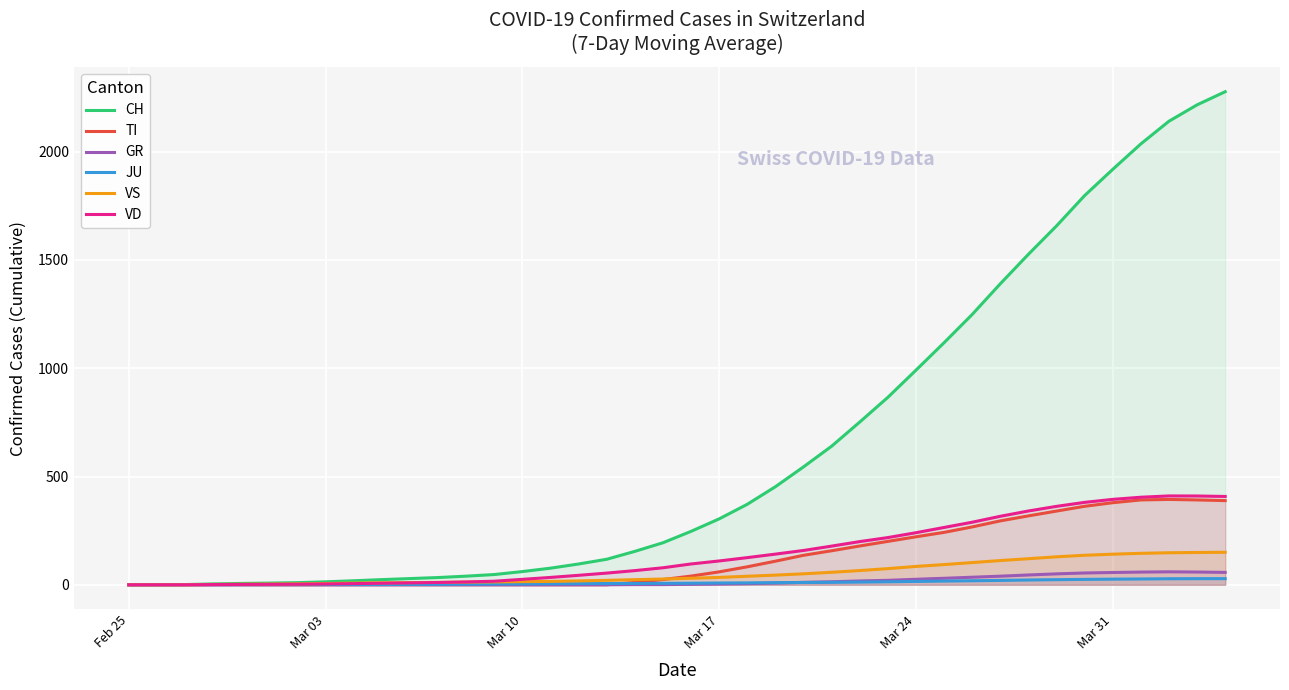

Reading left to right, transcribe all the data shown in this chart.

CH: 0.0	0.5	1.0	4.0	6.2	7.8	9.9	13.7	18.6	23.9	28.7	33.4	39.9	47.3	61.0	76.7	96.0	117.9	154.3	194.0	246.7	304.3	371.7	452.7	544.4	639.9	751.4	865.4	990.9	1117.7	1248.1	1389.9	1526.0	1657.1	1797.3	1918.3	2035.9	2140.6	2216.1	2276.9
TI: 0.0	0.0	0.0	0.0	0.0	0.0	0.0	0.0	0.0	0.0	0.0	0.0	0.0	0.0	0.0	0.0	0.0	0.0	11.0	24.1	40.1	59.7	83.0	109.0	136.1	157.1	179.1	200.4	221.6	242.0	267.1	295.1	318.1	340.4	362.4	379.0	391.9	394.1	391.9	388.7
GR: 0.0	0.0	0.0	0.0	0.0	0.0	0.0	0.0	0.0	0.0	0.0	0.0	0.0	0.0	0.0	0.0	0.0	0.0	0.9	0.9	2.1	3.4	5.3	7.9	11.3	13.9	17.7	20.6	25.4	30.0	34.9	39.7	45.3	50.4	54.6	56.7	58.7	59.9	58.9	57.3
JU: 0.0	0.0	0.3	0.5	0.6	0.7	0.7	0.9	1.0	1.1	1.7	2.3	2.9	3.4	4.0	4.7	5.3	5.7	6.1	6.7	7.3	8.1	8.9	9.7	10.6	11.3	12.6	13.9	15.4	17.1	18.6	20.1	22.1	23.6	25.0	26.0	26.9	27.9	28.3	28.3
VS: 0.0	0.0	0.0	1.5	2.4	3.2	4.1	5.9	7.7	9.3	10.1	11.0	12.3	13.3	14.4	15.6	18.0	20.6	23.7	26.6	30.1	34.0	39.4	44.6	50.7	57.7	65.7	74.6	84.7	93.3	102.6	111.9	120.4	129.1	136.3	141.3	145.3	147.9	149.1	150.1
VD: 0.0	0.0	0.0	1.0	1.6	2.0	2.6	3.7	5.3	7.3	8.9	10.6	13.1	16.4	25.1	34.0	43.7	54.0	65.4	78.6	96.1	110.0	125.4	141.6	158.4	178.6	199.4	218.0	240.4	264.7	288.9	316.3	340.7	362.1	380.6	394.4	404.3	410.3	410.0	407.9